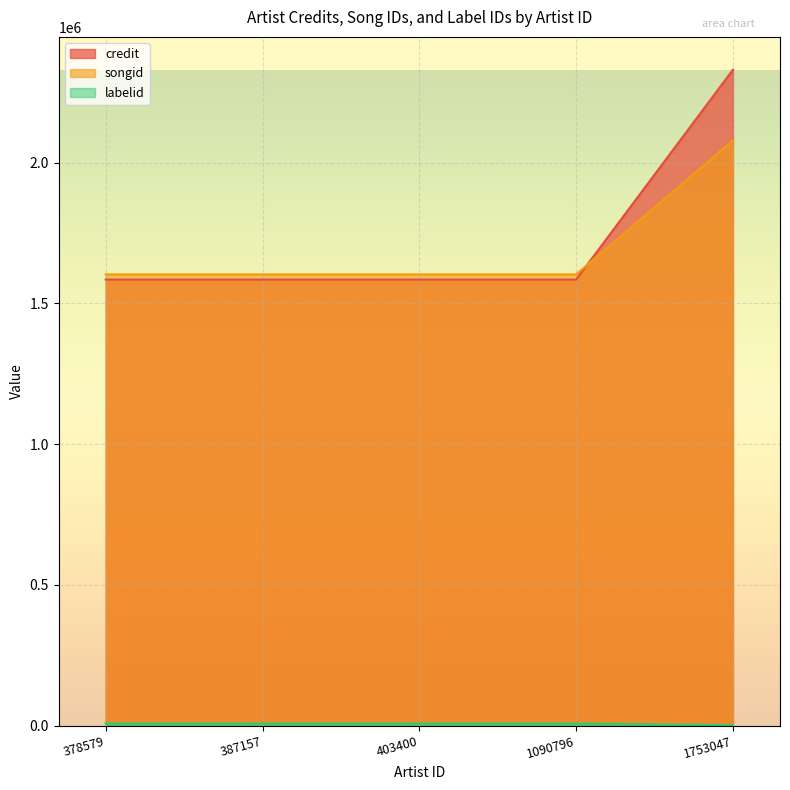

True or false: credit and labelid cross at least once.

False